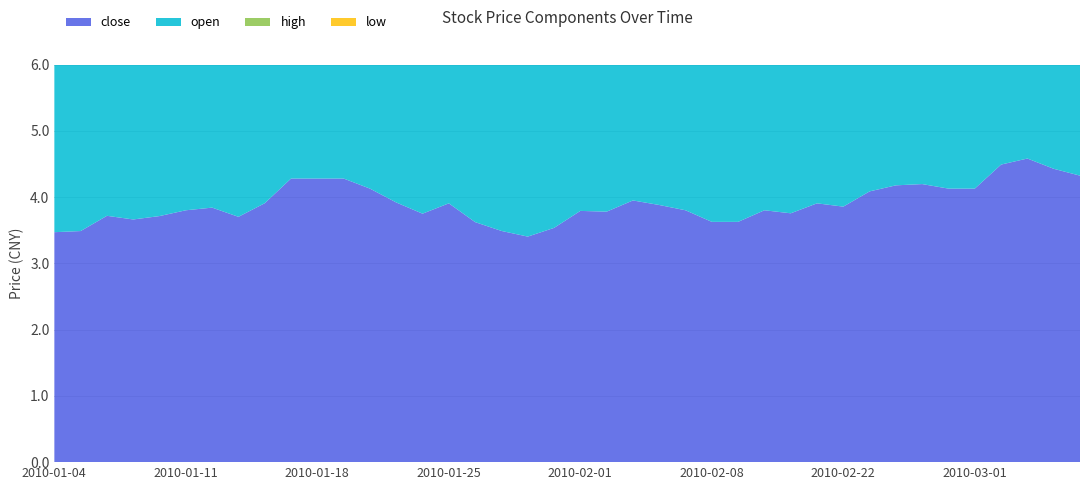

Reading left to right, list all the values displayed in this chart.

close: 2010-01-04=3.5	2010-01-05=3.5	2010-01-06=3.7	2010-01-07=3.7	2010-01-08=3.7	2010-01-11=3.8	2010-01-12=3.8	2010-01-13=3.7	2010-01-14=3.9	2010-01-15=4.3	2010-01-18=4.3	2010-01-19=4.3	2010-01-20=4.1	2010-01-21=3.9	2010-01-22=3.8	2010-01-25=3.9	2010-01-26=3.6	2010-01-27=3.5	2010-01-28=3.4	2010-01-29=3.5	2010-02-01=3.8	2010-02-02=3.8	2010-02-03=4.0	2010-02-04=3.9	2010-02-05=3.8	2010-02-08=3.6	2010-02-09=3.6	2010-02-10=3.8	2010-02-11=3.8	2010-02-12=3.9	2010-02-22=3.9	2010-02-23=4.1	2010-02-24=4.2	2010-02-25=4.2	2010-02-26=4.1	2010-03-01=4.1	2010-03-02=4.5	2010-03-03=4.6	2010-03-04=4.4	2010-03-05=4.3
open: 2010-01-04=3.4	2010-01-05=3.5	2010-01-06=3.5	2010-01-07=3.8	2010-01-08=3.7	2010-01-11=3.7	2010-01-12=3.8	2010-01-13=3.8	2010-01-14=3.7	2010-01-15=3.9	2010-01-18=4.3	2010-01-19=4.3	2010-01-20=4.3	2010-01-21=4.1	2010-01-22=3.8	2010-01-25=3.7	2010-01-26=3.9	2010-01-27=3.6	2010-01-28=3.5	2010-01-29=3.4	2010-02-01=3.5	2010-02-02=3.8	2010-02-03=3.8	2010-02-04=3.9	2010-02-05=3.8	2010-02-08=3.8	2010-02-09=3.6	2010-02-10=3.7	2010-02-11=3.8	2010-02-12=3.8	2010-02-22=3.9	2010-02-23=3.8	2010-02-24=4.0	2010-02-25=4.3	2010-02-26=4.2	2010-03-01=4.1	2010-03-02=4.2	2010-03-03=4.5	2010-03-04=4.6	2010-03-05=4.4
high: 2010-01-04=3.5	2010-01-05=3.5	2010-01-06=3.8	2010-01-07=3.8	2010-01-08=3.8	2010-01-11=3.9	2010-01-12=3.9	2010-01-13=3.8	2010-01-14=3.9	2010-01-15=4.3	2010-01-18=4.3	2010-01-19=4.3	2010-01-20=4.3	2010-01-21=4.2	2010-01-22=3.9	2010-01-25=4.1	2010-01-26=4.0	2010-01-27=3.7	2010-01-28=3.5	2010-01-29=3.7	2010-02-01=3.9	2010-02-02=3.9	2010-02-03=4.0	2010-02-04=4.0	2010-02-05=3.9	2010-02-08=3.9	2010-02-09=3.6	2010-02-10=4.0	2010-02-11=3.8	2010-02-12=4.0	2010-02-22=3.9	2010-02-23=4.1	2010-02-24=4.2	2010-02-25=4.5	2010-02-26=4.2	2010-03-01=4.1	2010-03-02=4.5	2010-03-03=4.7	2010-03-04=4.7	2010-03-05=4.5
low: 2010-01-04=3.4	2010-01-05=3.4	2010-01-06=3.5	2010-01-07=3.6	2010-01-08=3.6	2010-01-11=3.6	2010-01-12=3.8	2010-01-13=3.7	2010-01-14=3.7	2010-01-15=3.9	2010-01-18=4.3	2010-01-19=4.3	2010-01-20=4.0	2010-01-21=3.9	2010-01-22=3.7	2010-01-25=3.7	2010-01-26=3.6	2010-01-27=3.4	2010-01-28=3.3	2010-01-29=3.4	2010-02-01=3.4	2010-02-02=3.7	2010-02-03=3.7	2010-02-04=3.9	2010-02-05=3.8	2010-02-08=3.6	2010-02-09=3.6	2010-02-10=3.7	2010-02-11=3.7	2010-02-12=3.8	2010-02-22=3.8	2010-02-23=3.8	2010-02-24=4.0	2010-02-25=4.2	2010-02-26=4.1	2010-03-01=4.1	2010-03-02=4.2	2010-03-03=4.3	2010-03-04=4.4	2010-03-05=4.2